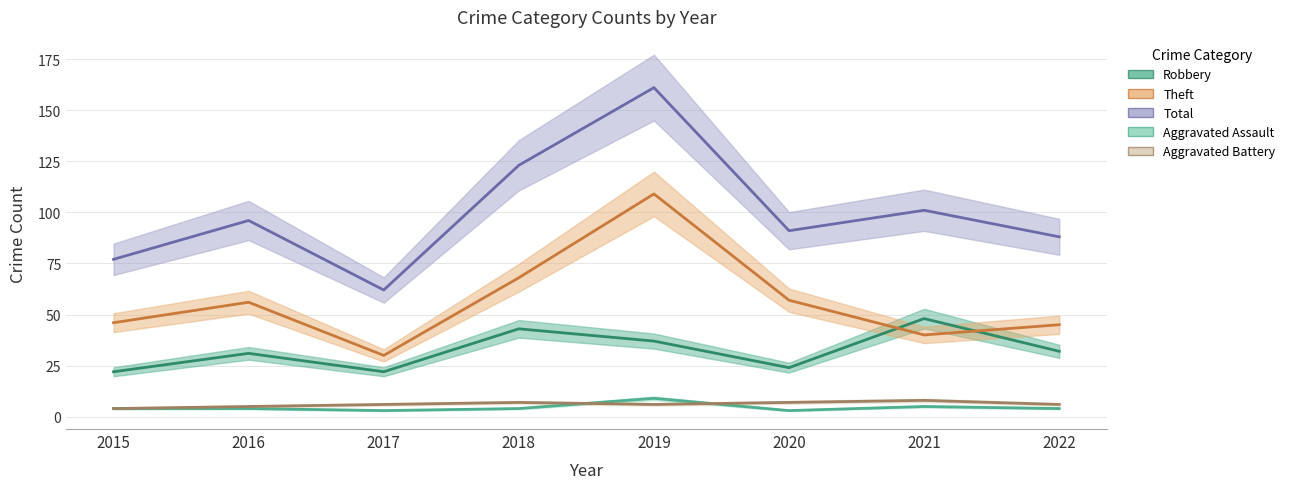

What is the difference between the Aggravated Assault values at 2021 and 2015?

1